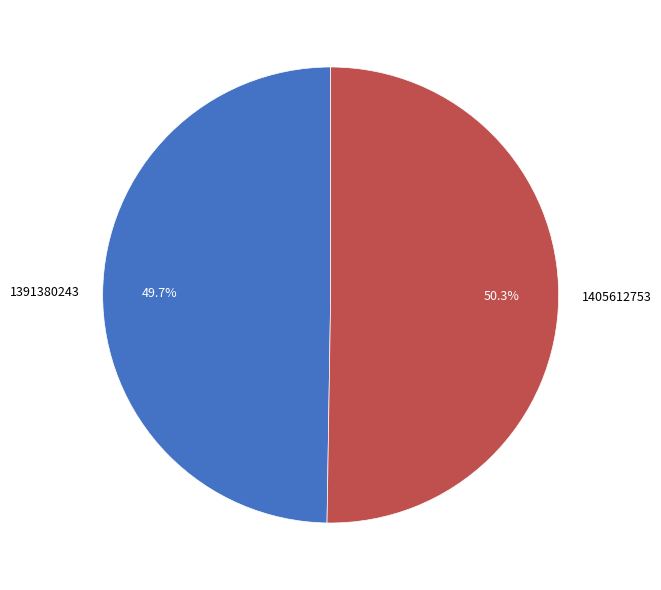

To the nearest percent, what is the average slice percentage?

50%